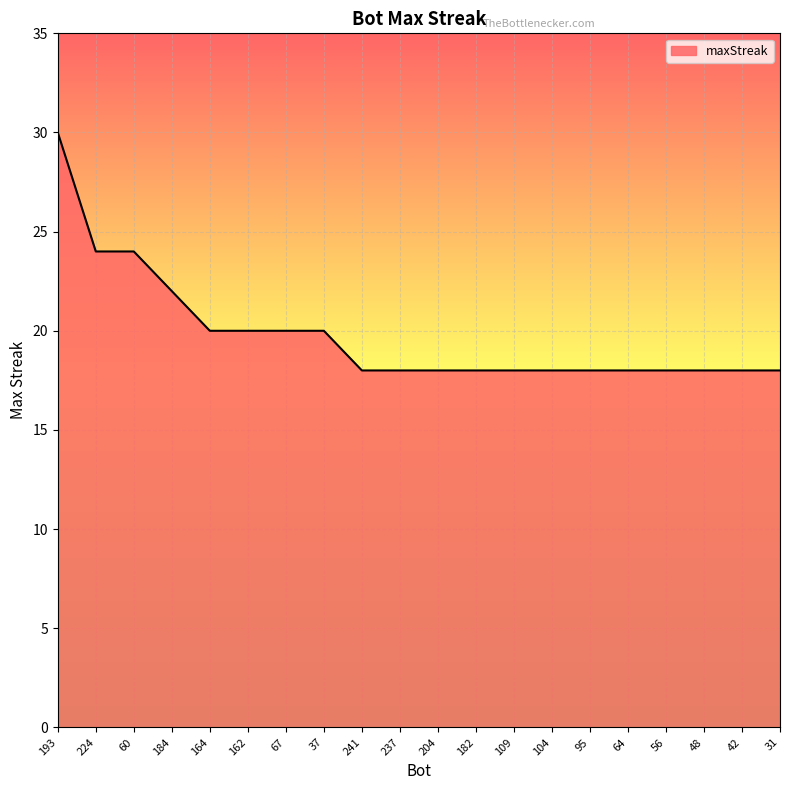

How many lines are shown in the chart?

1